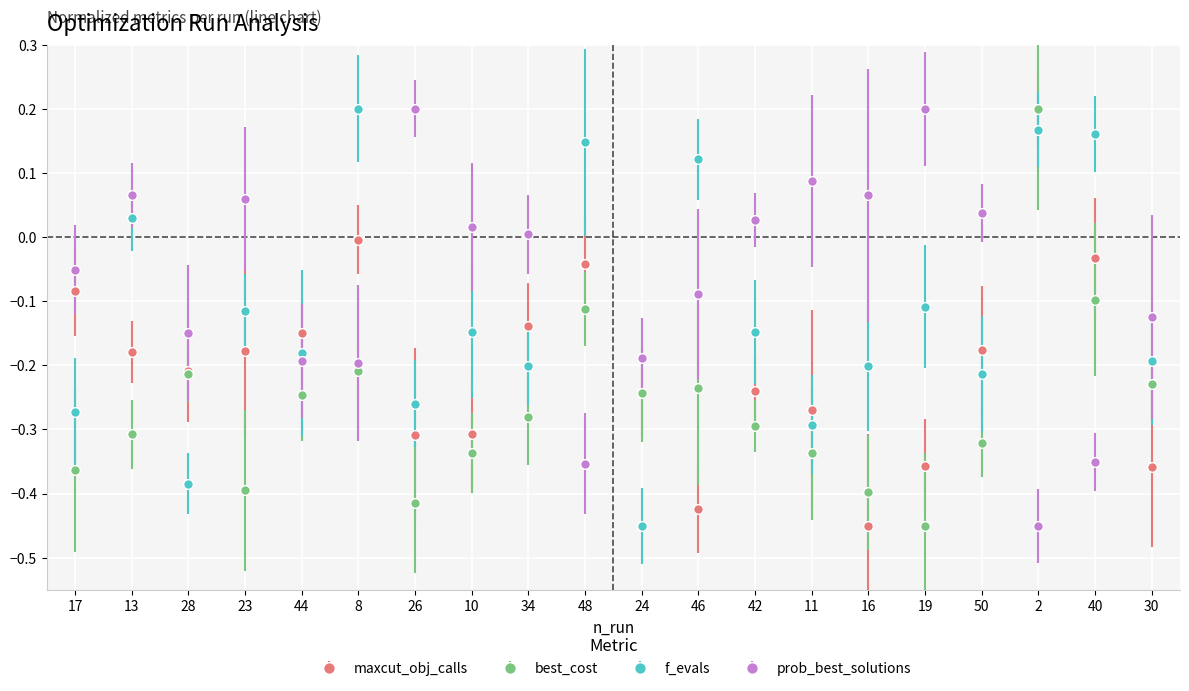

At 23, list the series in order from smallest to largest.

best_cost, maxcut_obj_calls, f_evals, prob_best_solutions